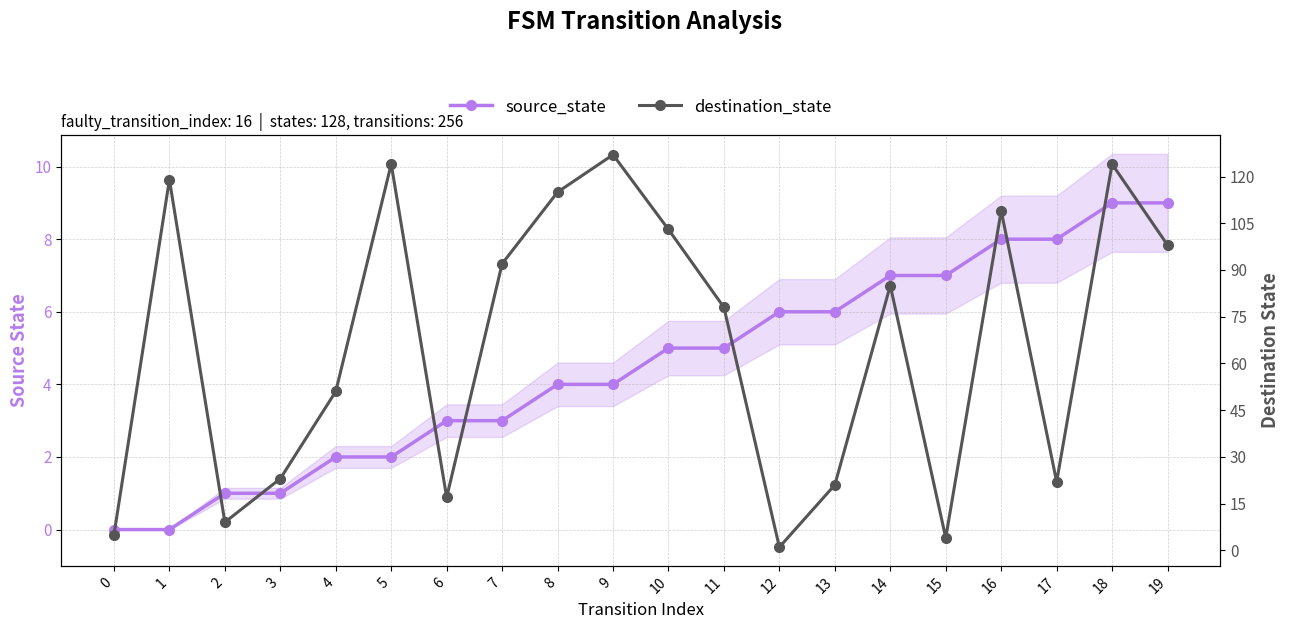

What is the approximate value of destination_state at 1?

119